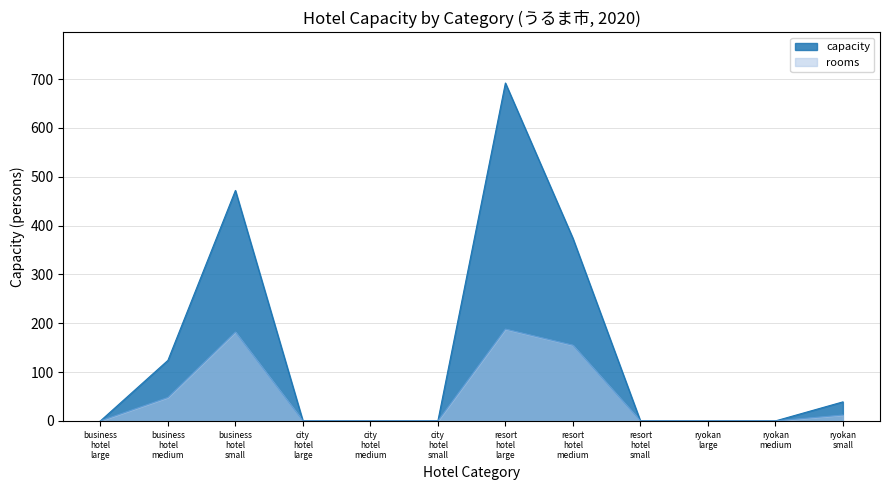

The value of ryokan at 11 is 0. True or false?

True